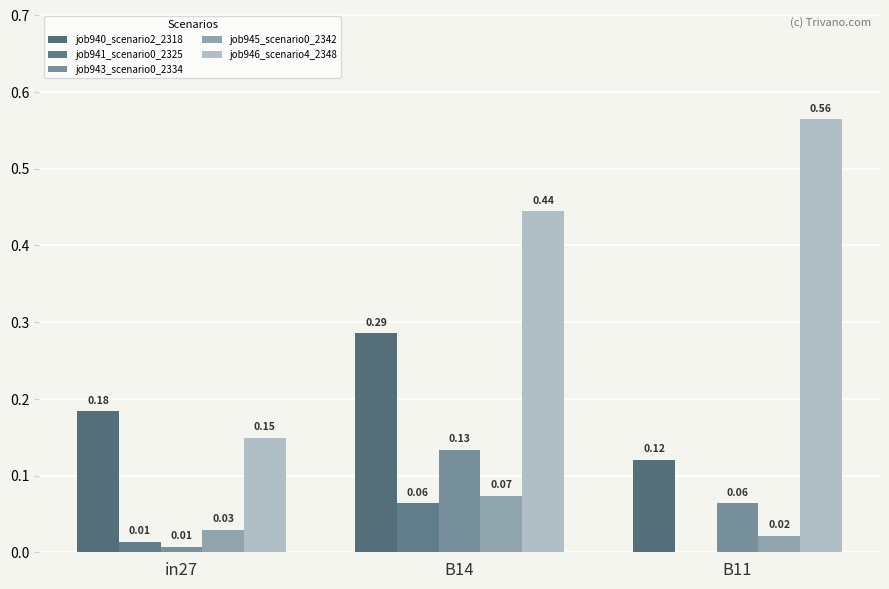

At which label is job945_scenario0_2342 closest to 0?

B11